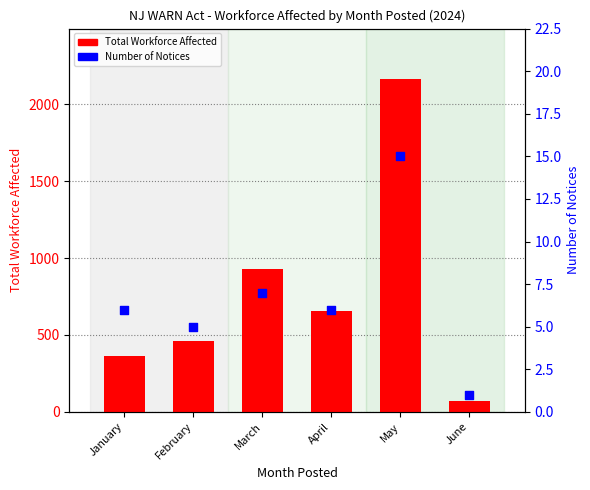

Is the value of Number of Notices at May greater than the value of Total Workforce Affected at March?

No